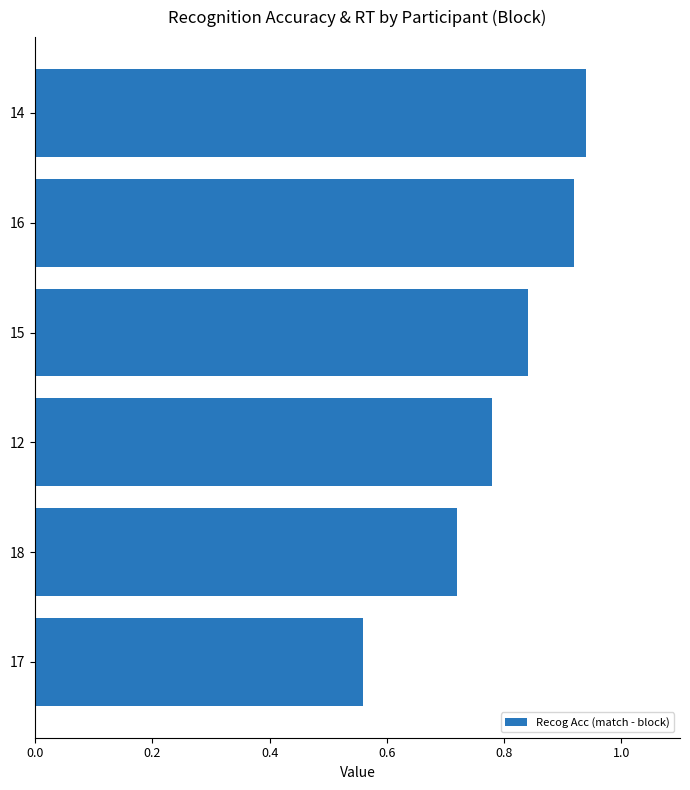

Does the chart contain any negative values?

No